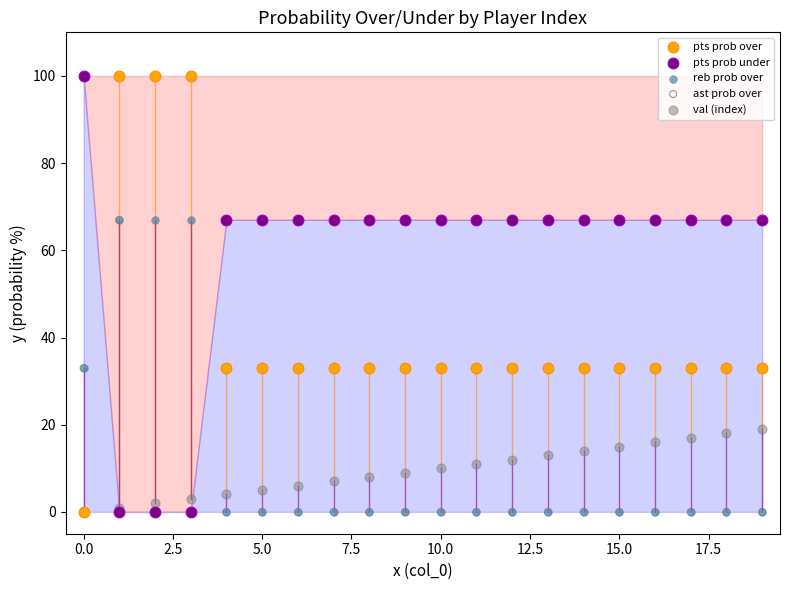

What are all the series names shown in the legend?

pts prob over, pts prob under, reb prob over, ast prob over, val (index)